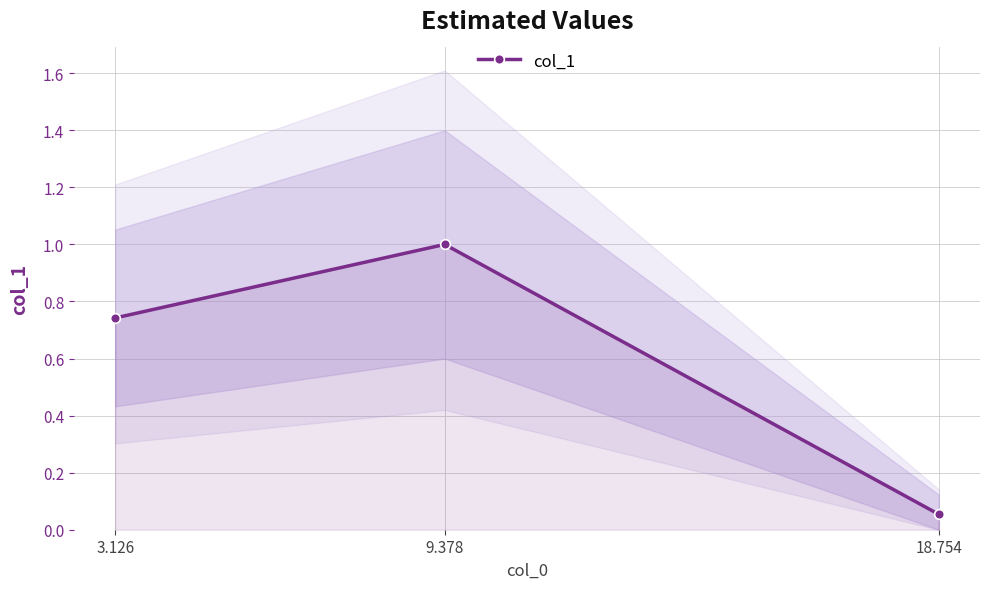

What is the sum of all values?

1.8